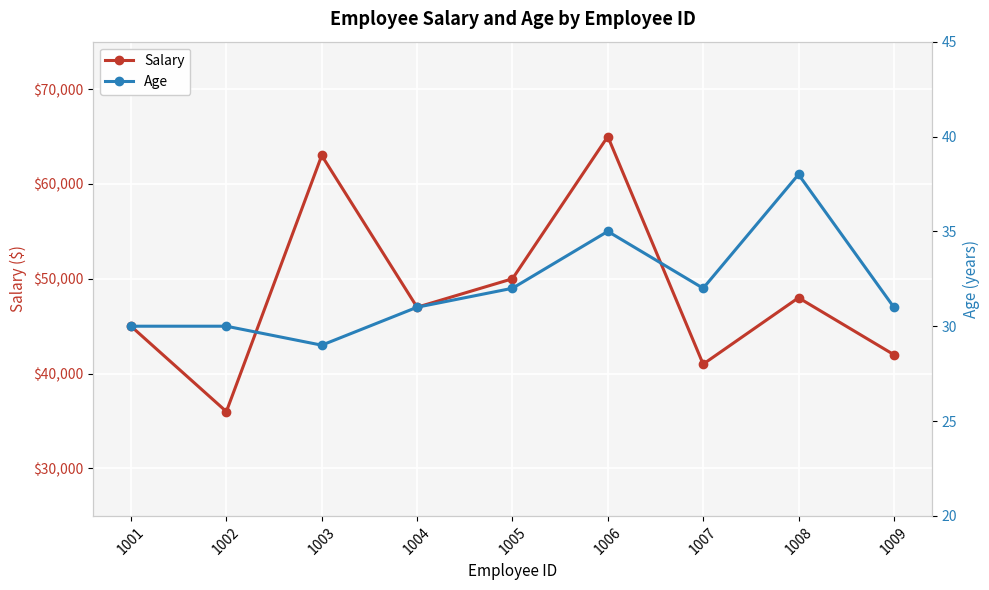

At which category does the chart reach its peak across all series?

1006